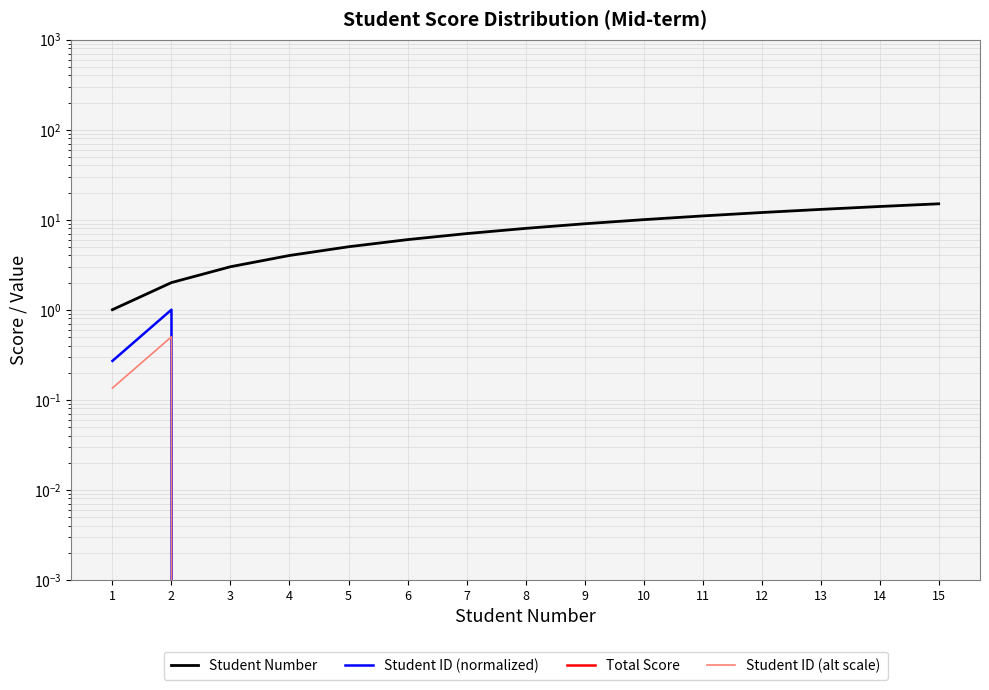

Reading left to right, what are all the values shown in this chart?

Student Number: 1.0	2.0	3.0	4.0	5.0	6.0	7.0	8.0	9.0	10.0	11.0	12.0	13.0	14.0	15.0
Student ID (normalized): 0.3	1.0	0.0	0.0	0.0	0.0	0.0	0.0	0.0	0.0	0.0	0.0	0.0	0.0	0.0
Total Score: 0.0	0.0	0.0	0.0	0.0	0.0	0.0	0.0	0.0	0.0	0.0	0.0	0.0	0.0	0.0
Student ID (alt scale): 0.1	0.5	0.0	0.0	0.0	0.0	0.0	0.0	0.0	0.0	0.0	0.0	0.0	0.0	0.0